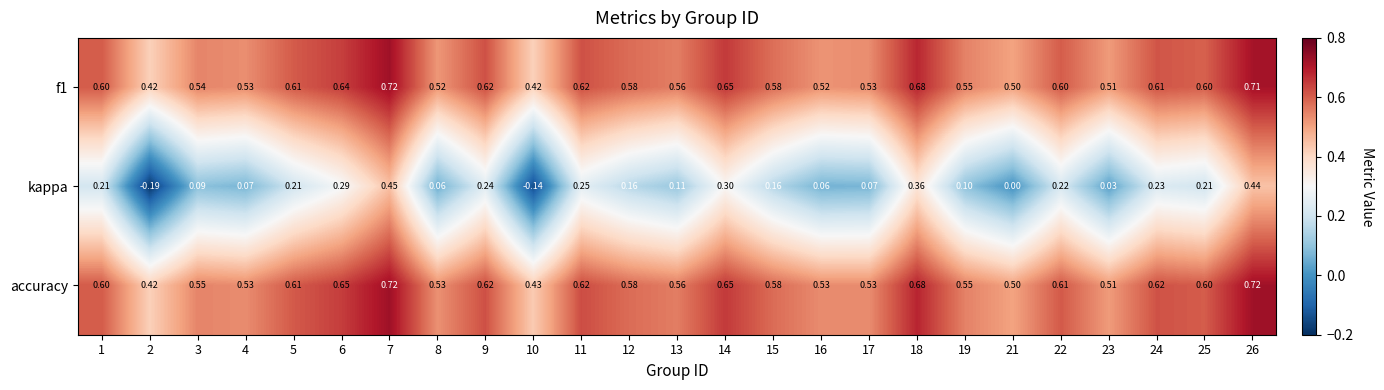

Which series changed the most between 6 and 12?

kappa